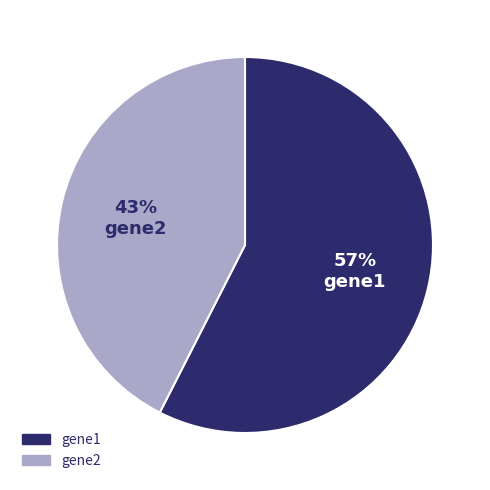

Which category has the smallest portion of the pie?

gene2